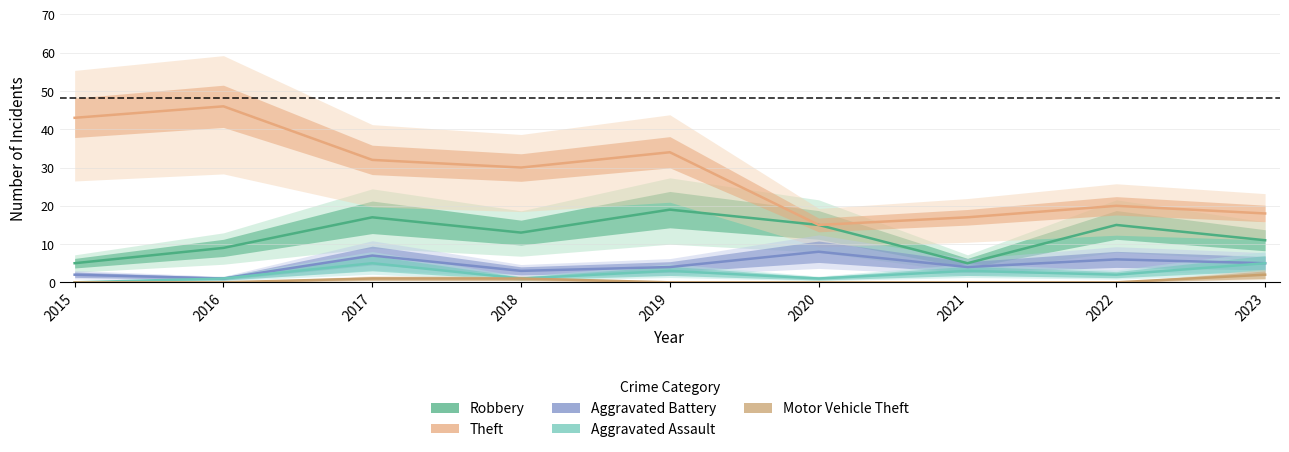

At which label does Aggravated Battery reach its peak?

2020